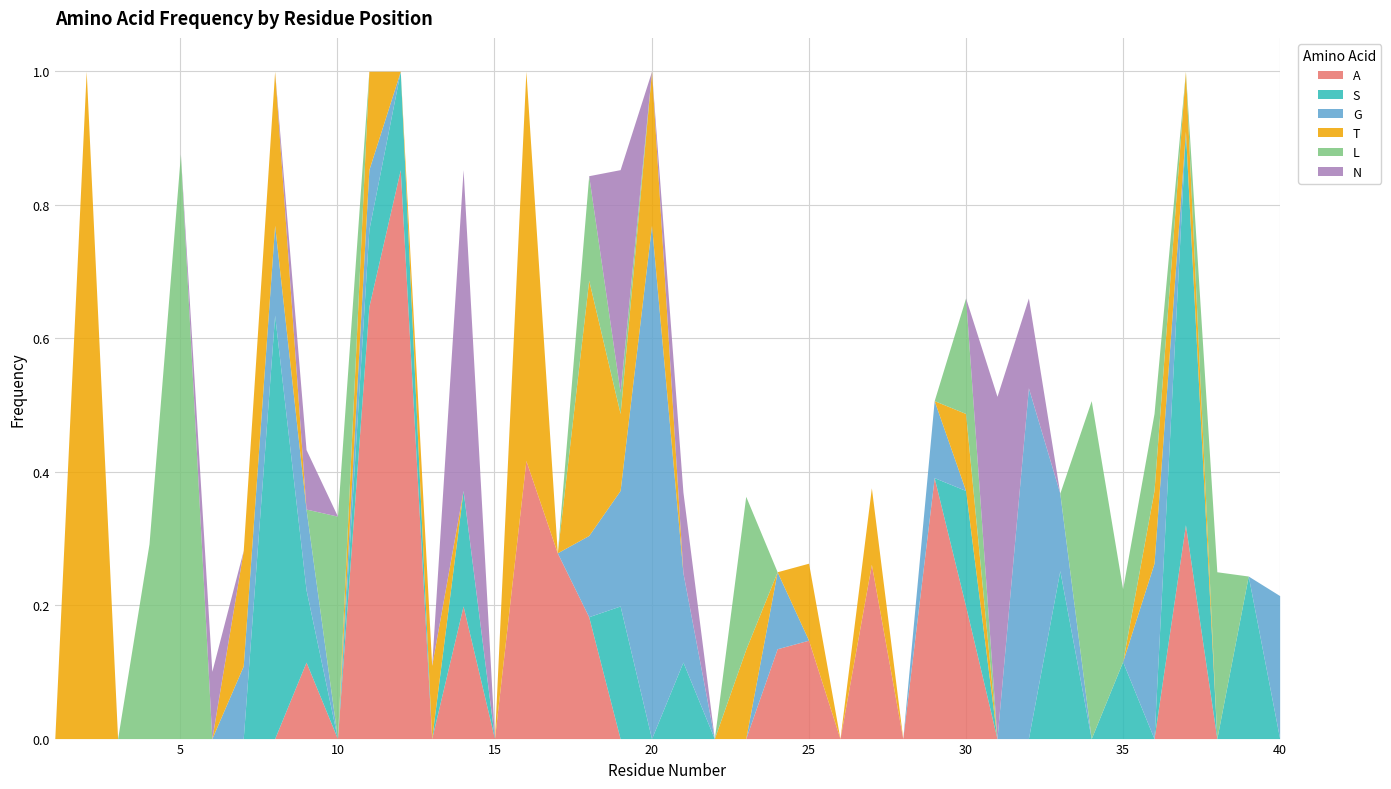

Which series changed the most between 21 and 27?

A